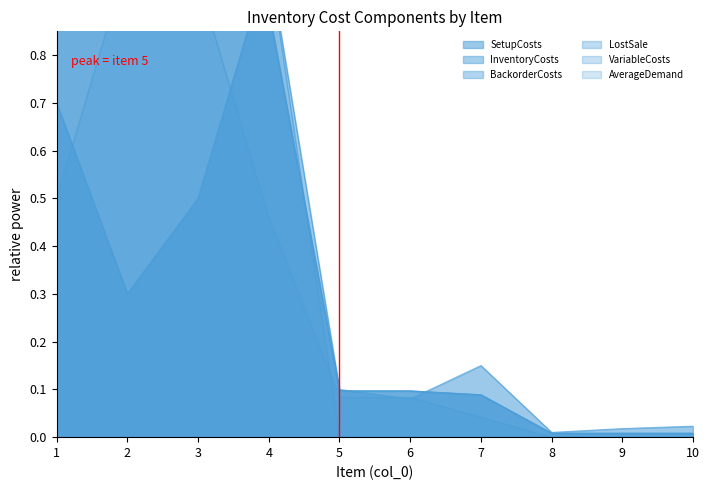

Which series changed the most between 7 and 8?

SetupCosts